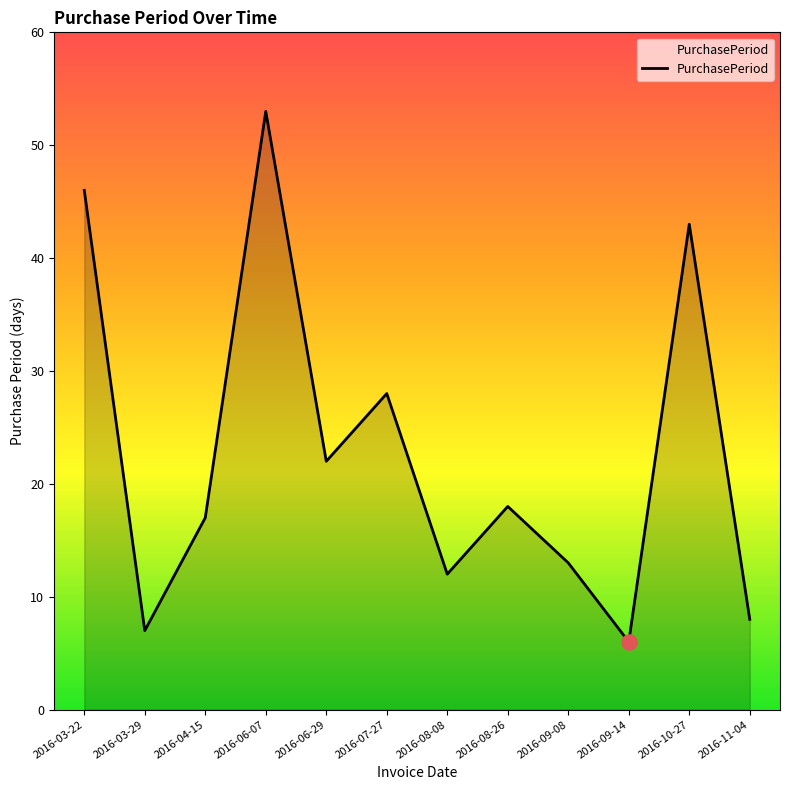

What is the change in value from 2016-03-22 to 2016-09-14?

-40